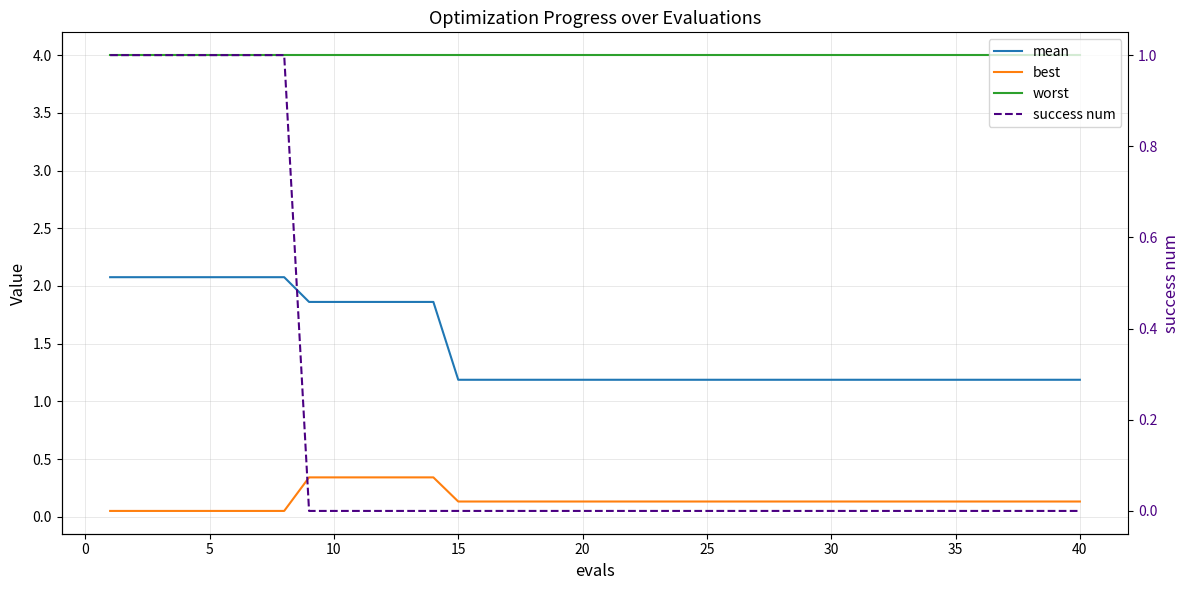

What is the spread (max minus min) of values at 35?

4.0